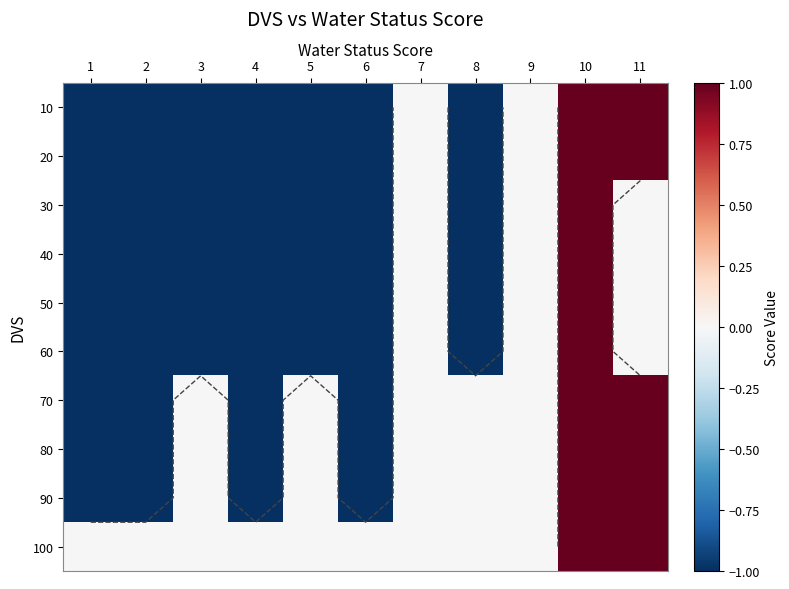

Rank the series at 11 from lowest to highest value.

30, 40, 50, 60, 10, 20, 70, 80, 90, 100